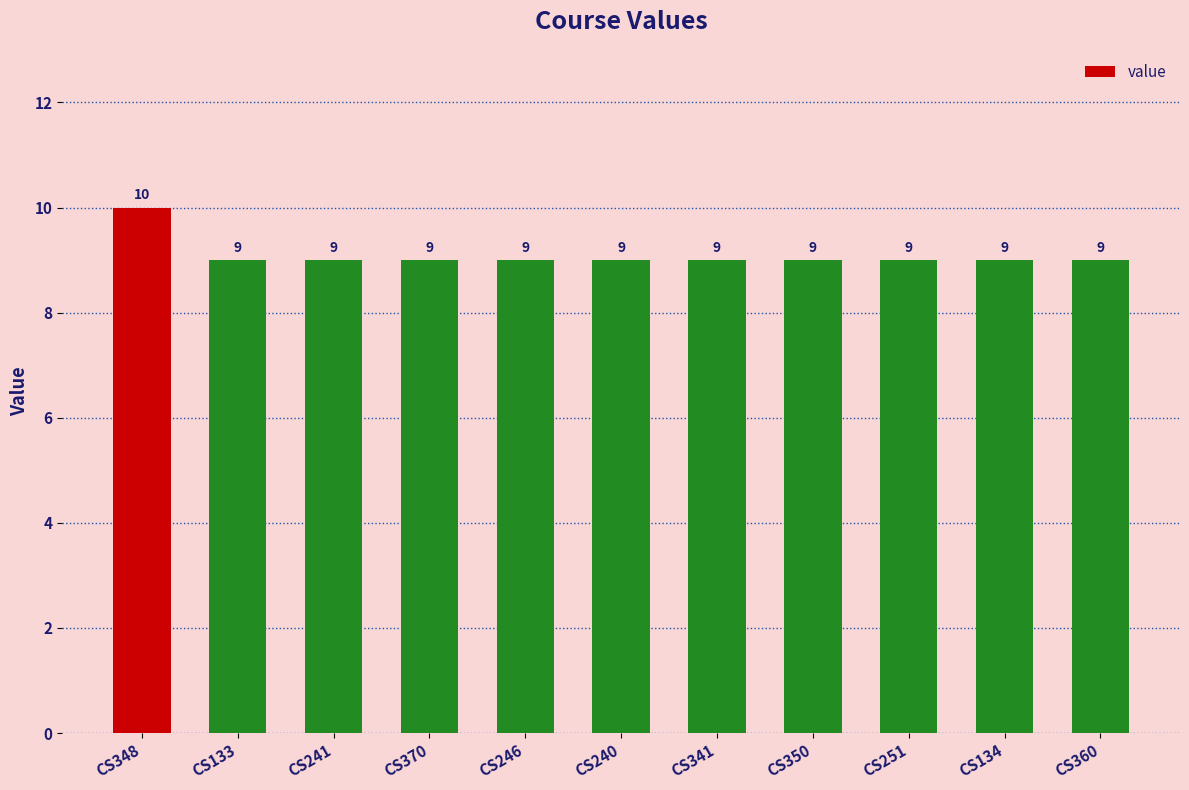

What is the difference between the maximum and minimum values?

1